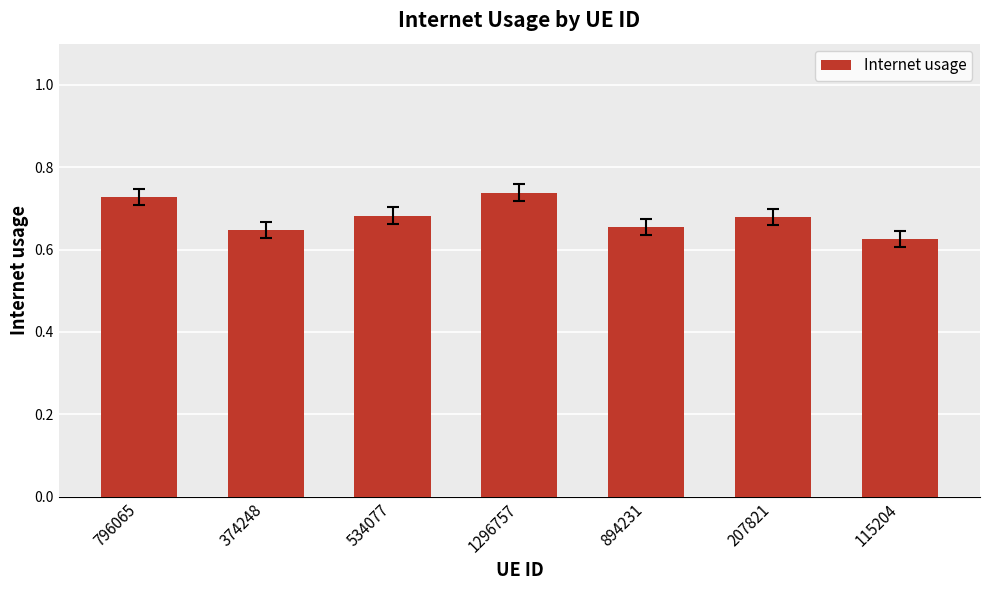

What is the label of the 5th bar from the right?

534077